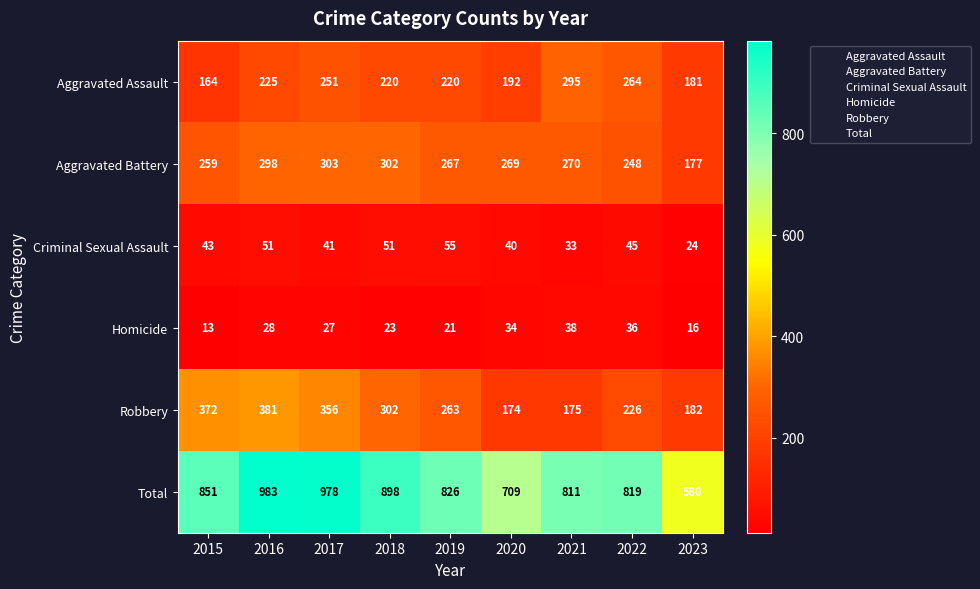

How many data points in Aggravated Battery are less than 269?

4